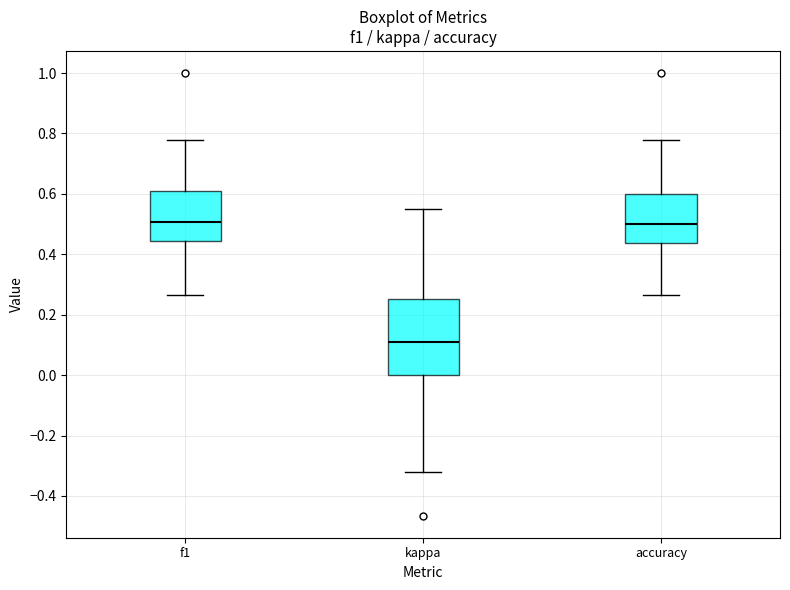

Reading left to right, read every box against the y-axis: the position of its median line, the range the box covers, and the ends of its whiskers. The values are not printed on the chart, so give them approximately, as read against the axis.

f1: median 0.50, box 0.44 to 0.62, whiskers 0.26 to 0.78
kappa: median 0.10, box 0.00 to 0.26, whiskers -0.32 to 0.56
accuracy: median 0.50, box 0.44 to 0.60, whiskers 0.26 to 0.78